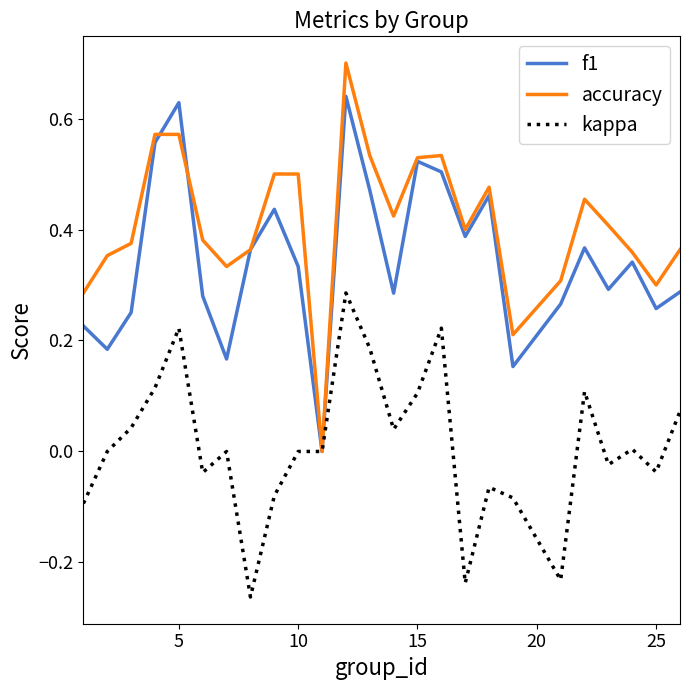

Which series has the largest total across all categories?

accuracy